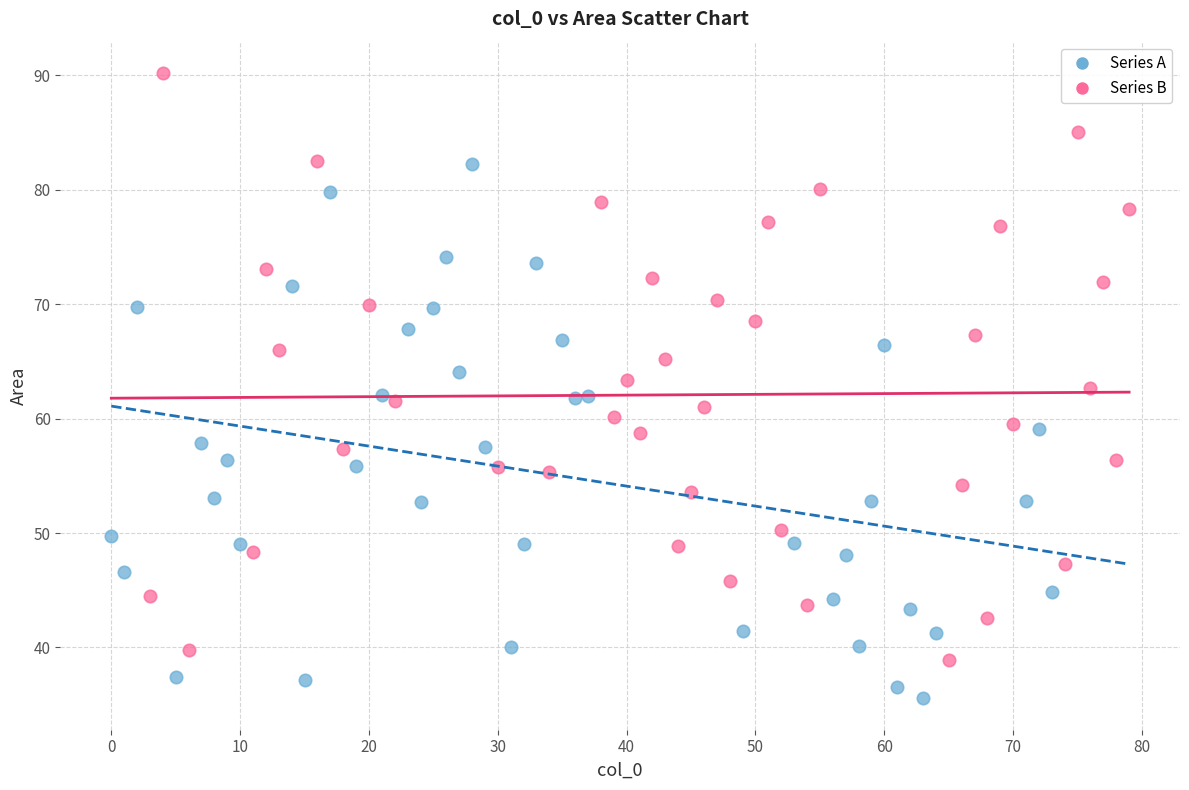

Which series contains the highest Y value?

Series B